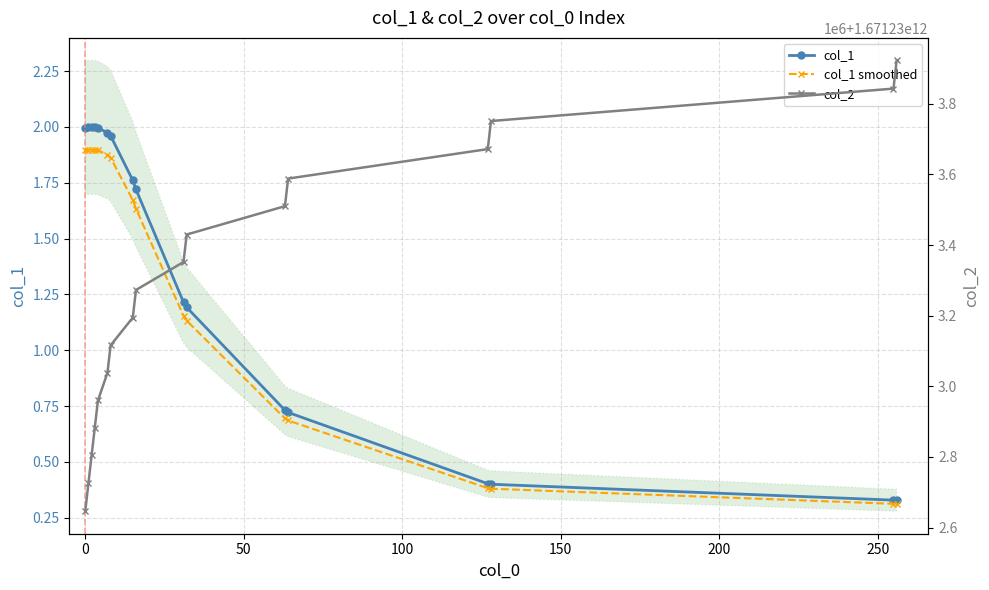

True or false: col_1 has more than 0 points higher than both neighbors.

True